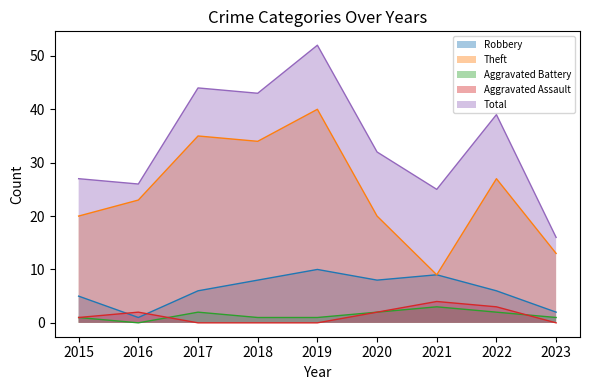

Where is the first local maximum for Robbery?

2019